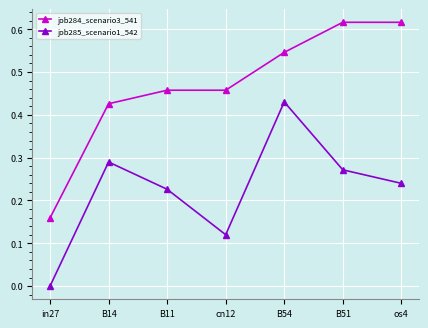

How many lines are shown in the chart?

2